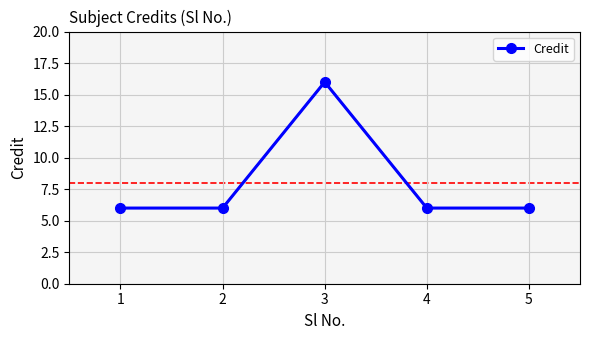

What is the value of the 1st point from the left?

6